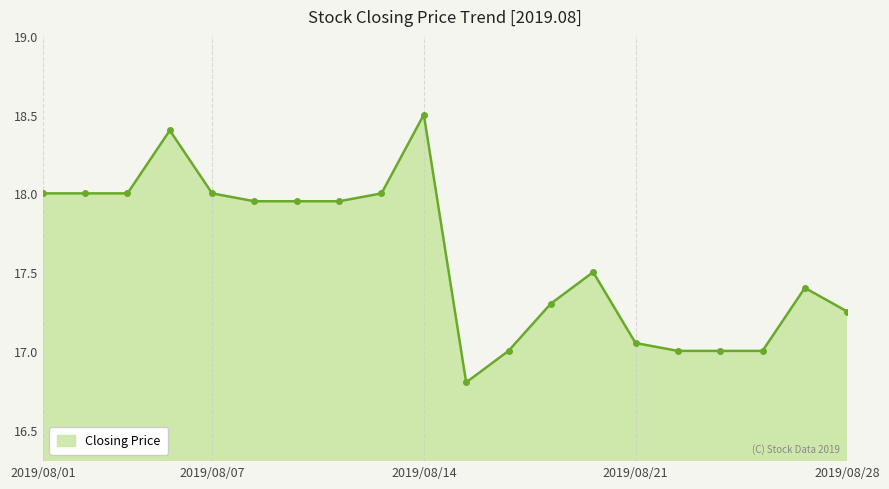

What is the maximum value shown in the chart?

18.5